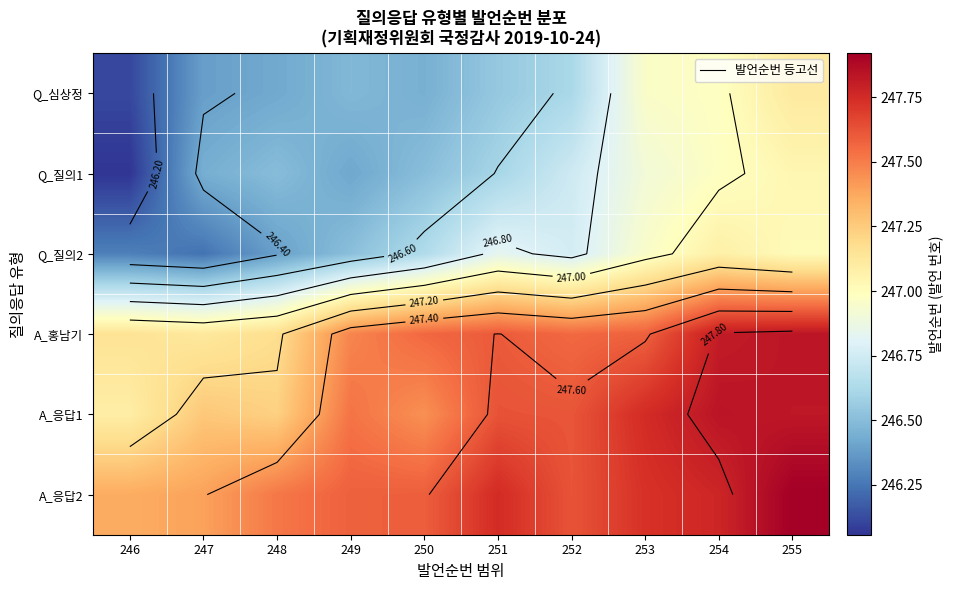

Which category has the highest value in the Q_질의2 series?

254